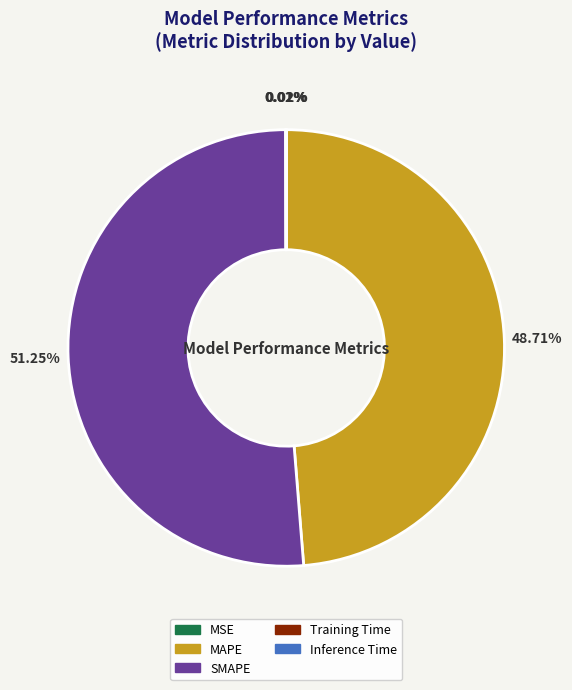

Which slice represents more than half of the pie?

SMAPE